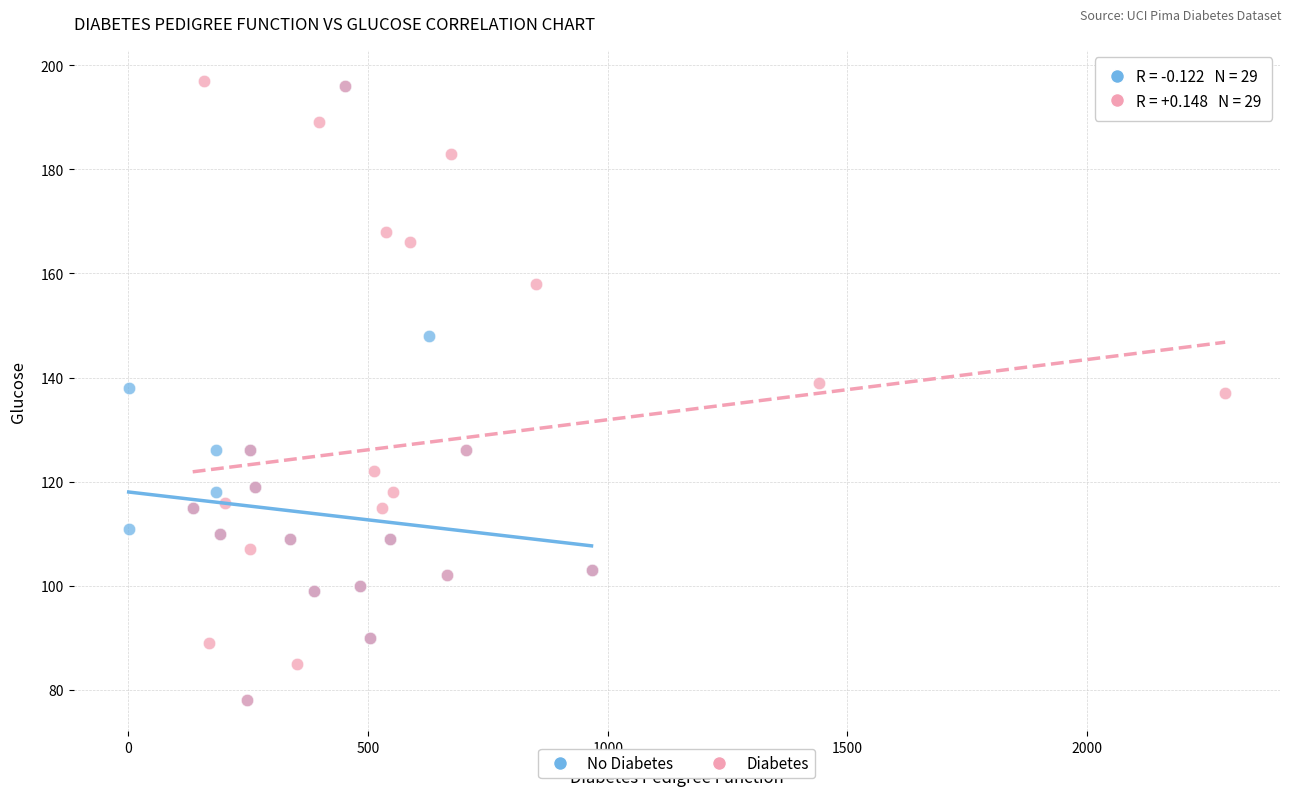

What are all the series names shown in the legend?

No Diabetes, Diabetes